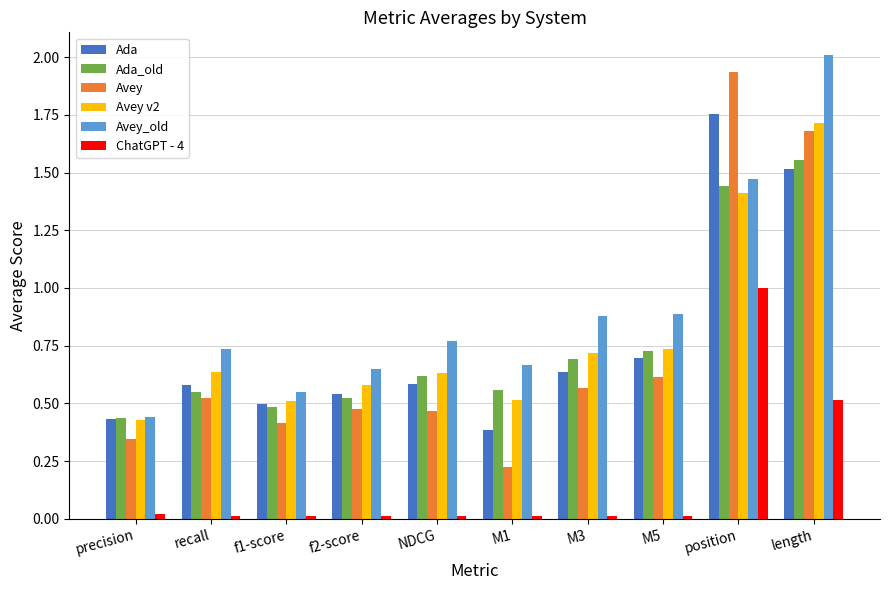

What is the total value across all series at M1?

2.4